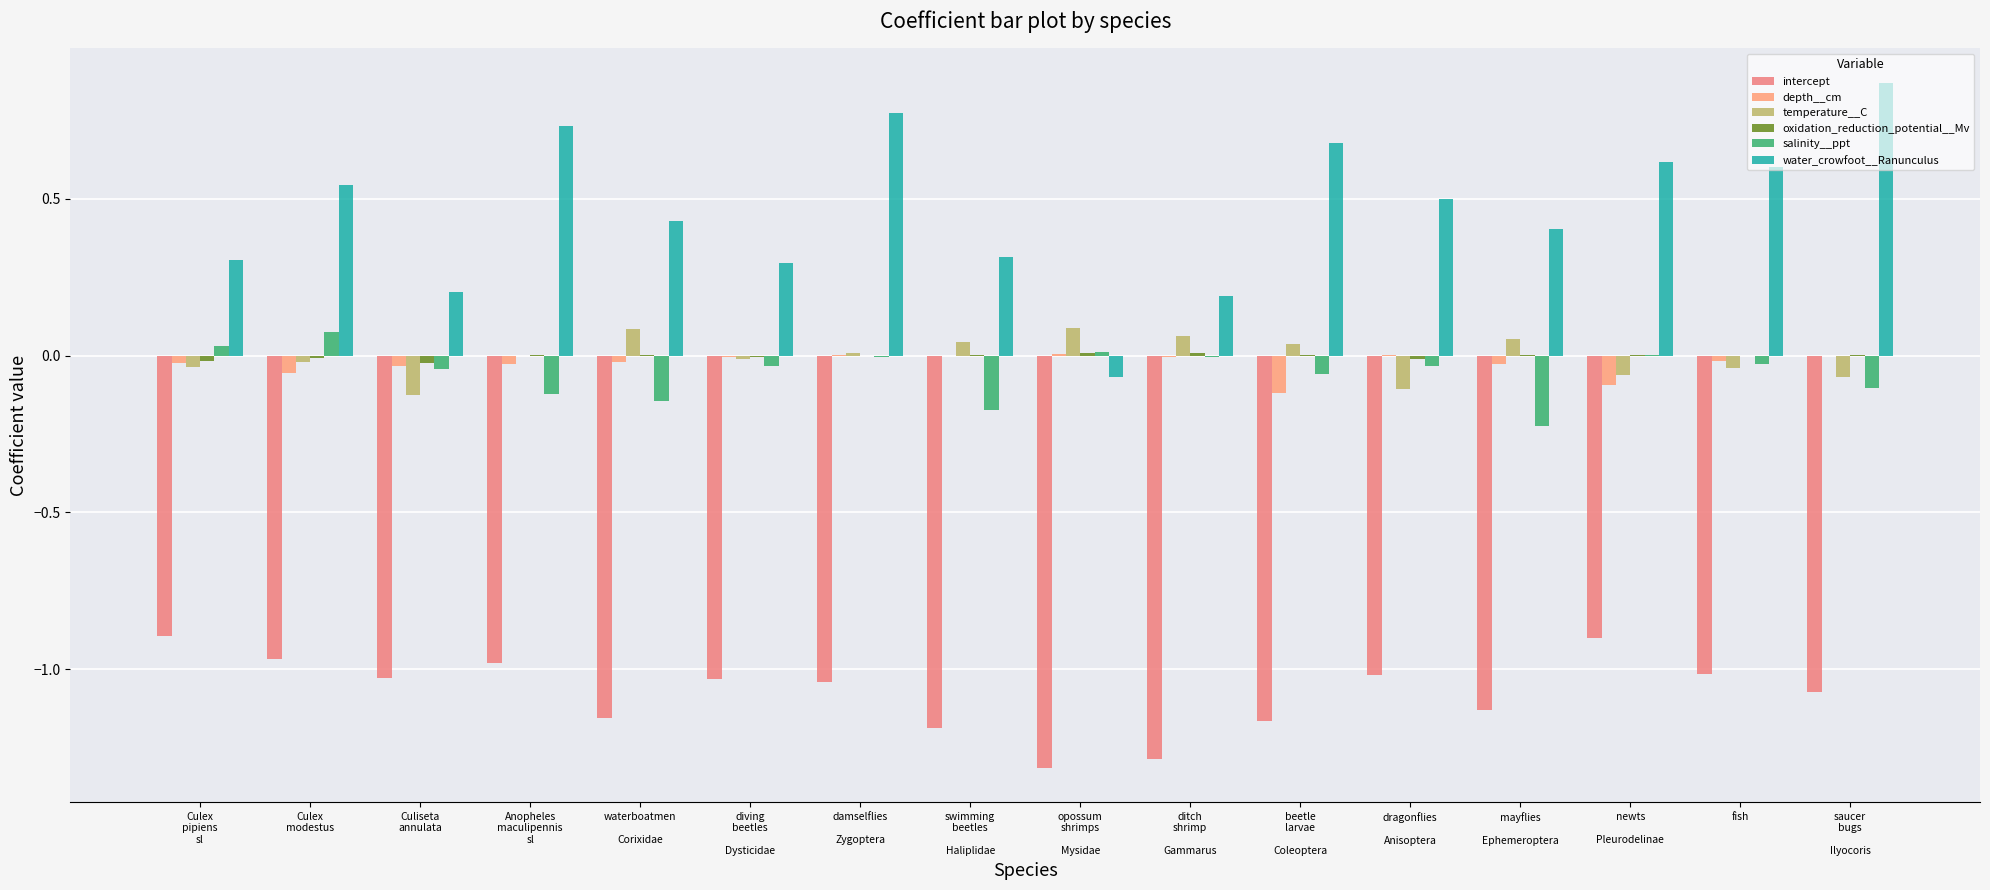

Which has a higher value, Anopheles
maculipennis
sl or dragonflies

Anisoptera?

Anopheles
maculipennis
sl